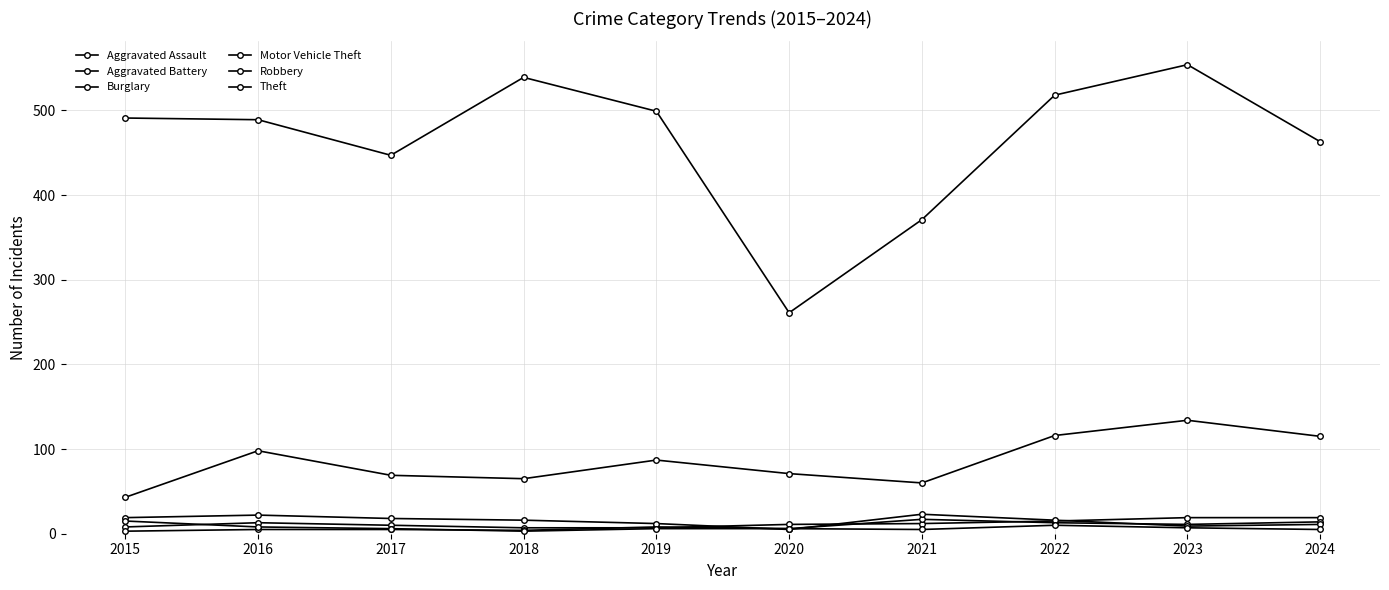

How many distinct data groups are displayed?

6